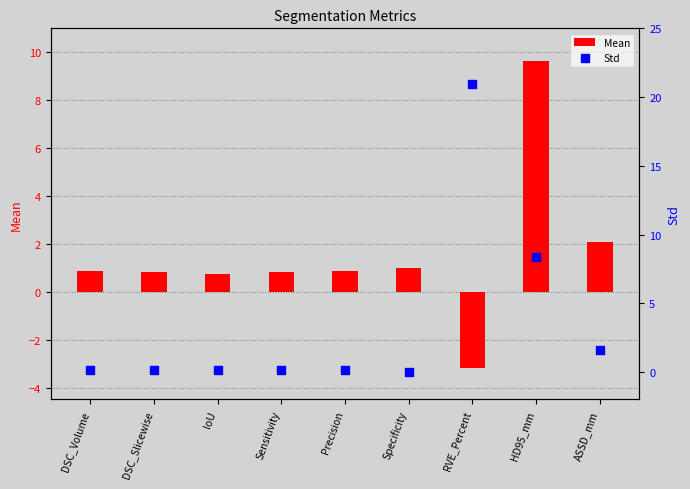

Which series has the largest total across all categories?

Std